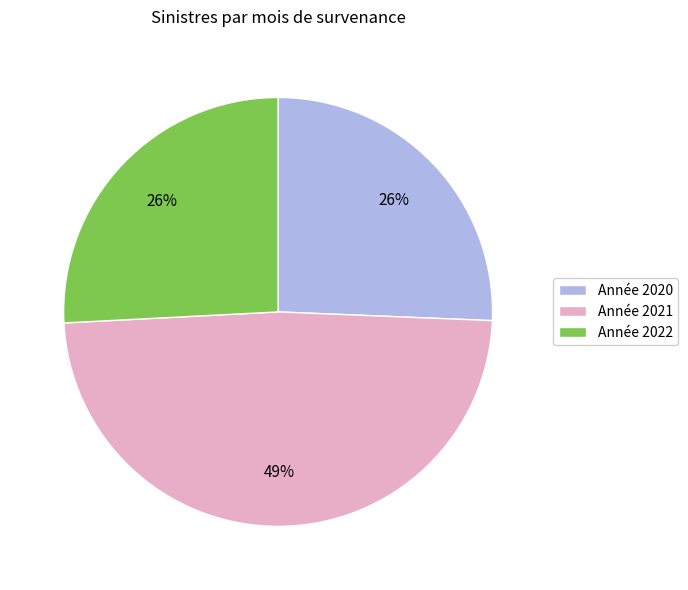

To the nearest percent, what is the difference between the largest and smallest slice percentages?

23%